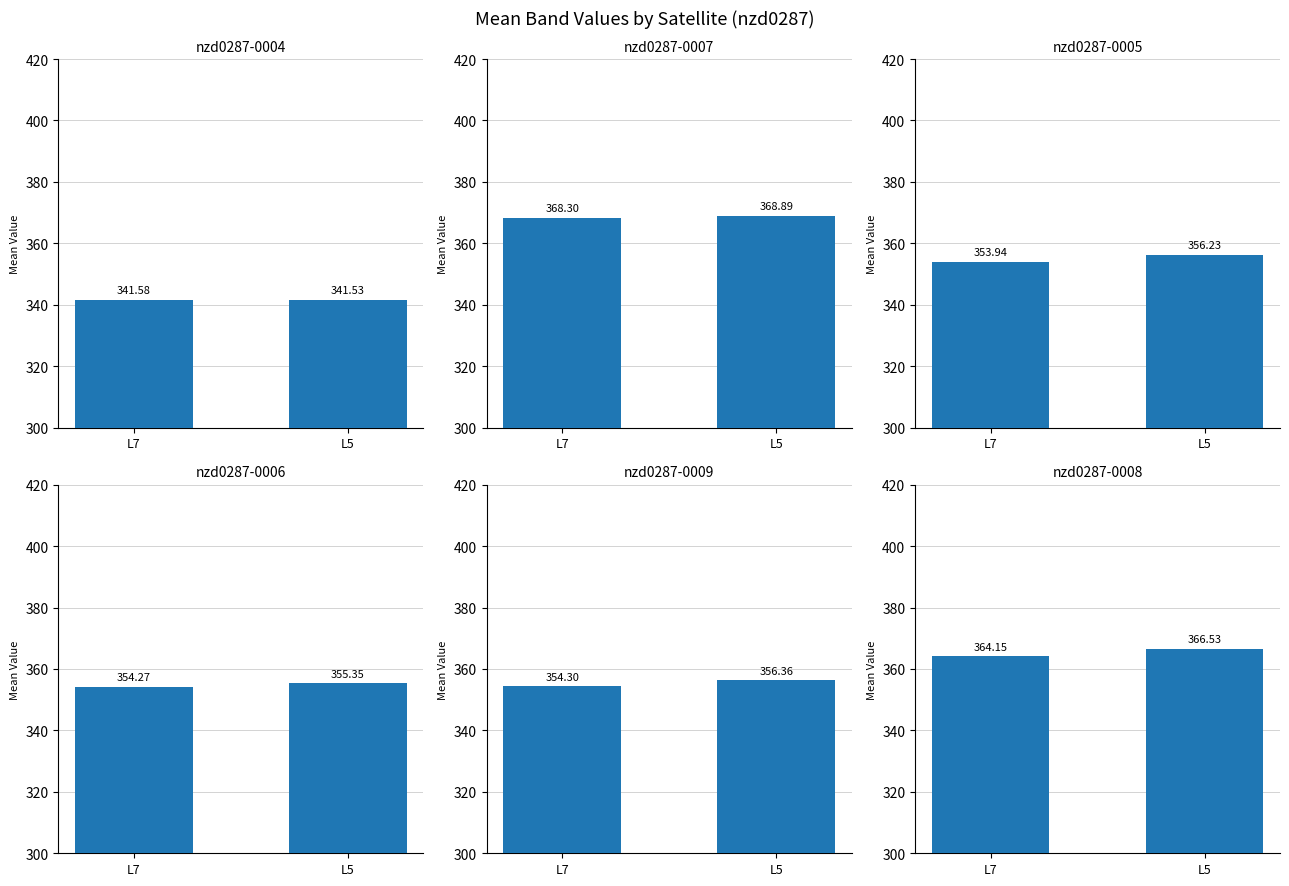

Reading left to right, list all the values displayed in this chart.

nzd0287-0004: L7=341.6	L5=341.5
nzd0287-0007: L7=368.3	L5=368.9
nzd0287-0005: L7=353.9	L5=356.2
nzd0287-0006: L7=354.3	L5=355.4
nzd0287-0009: L7=354.3	L5=356.4
nzd0287-0008: L7=364.2	L5=366.5